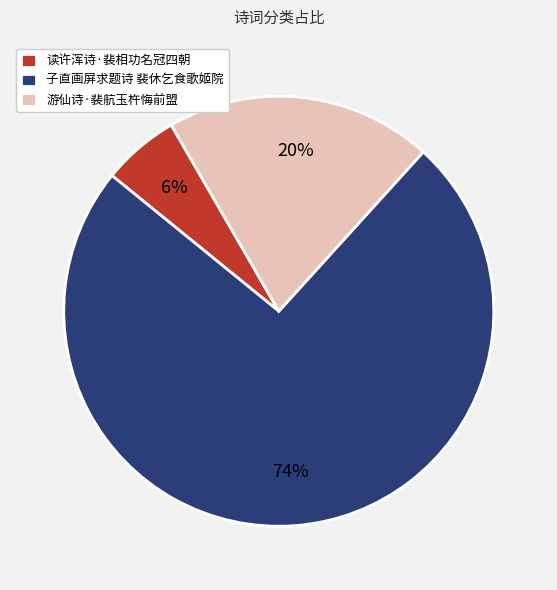

To the nearest percent, what percentage of the pie is 读许浑诗·裴相功名冠四朝?

6%